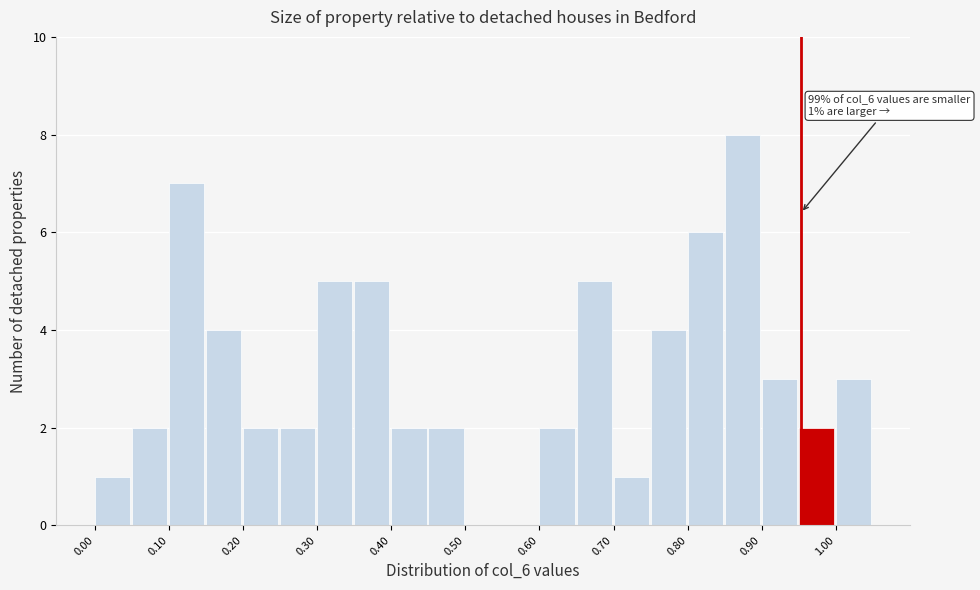

Over which range of the x-axis is the bar tallest?

0.85 to 0.90